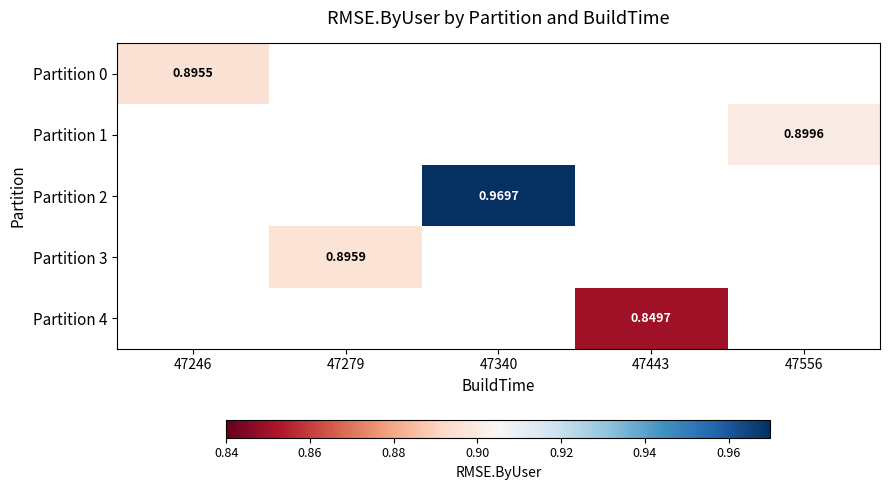

The value of Partition 4 at 47443 is 0.8. True or false?

True